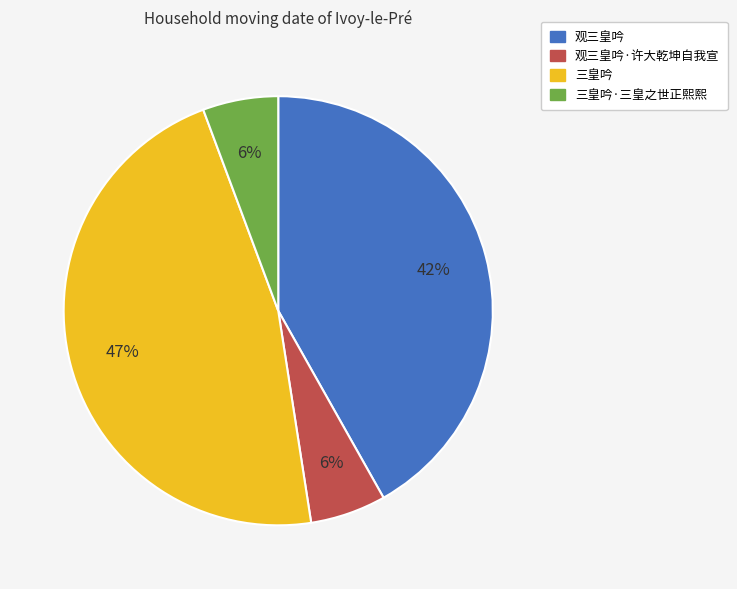

Does 观三皇吟 account for over 50% of the chart?

No